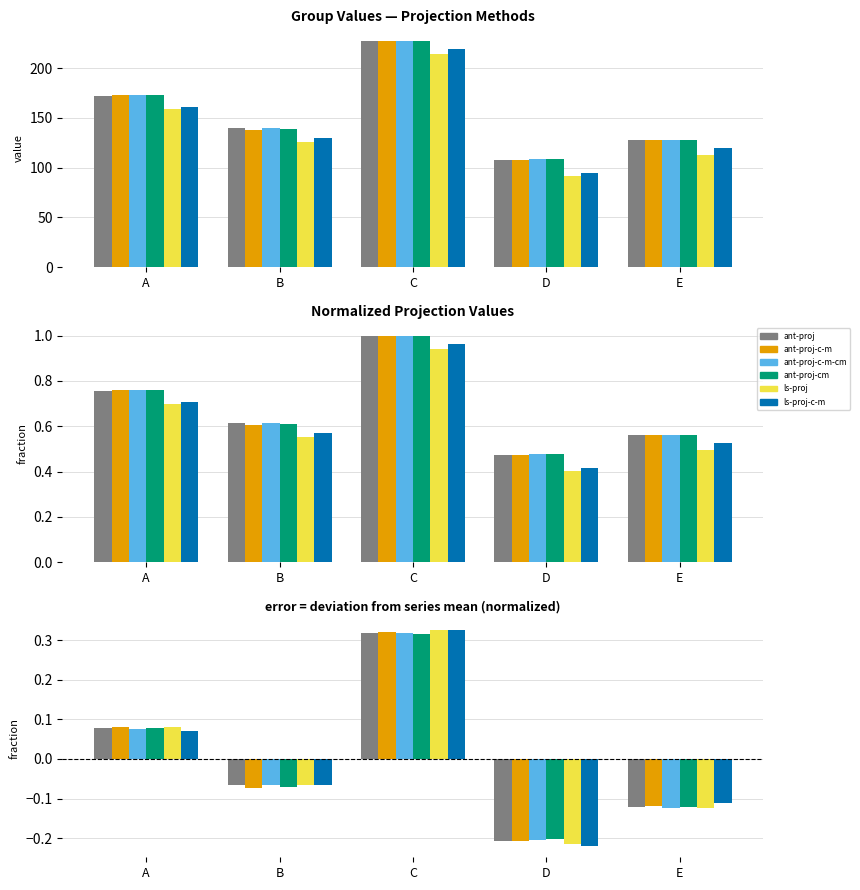

Which category has the lowest value in the ant-proj-centr-mid series?

D